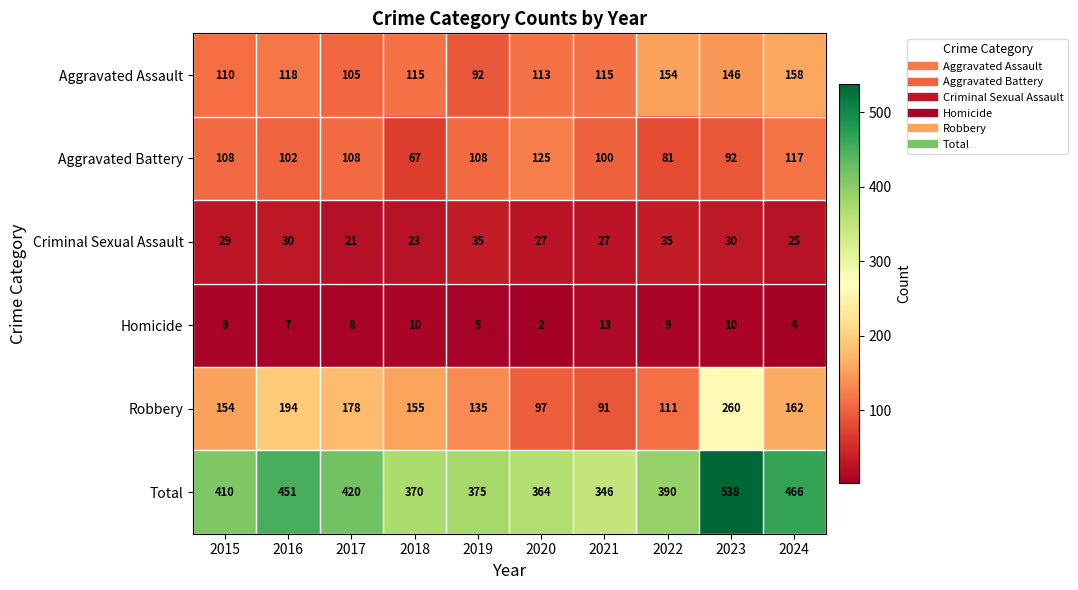

Which series has the widest spread of values?

Total